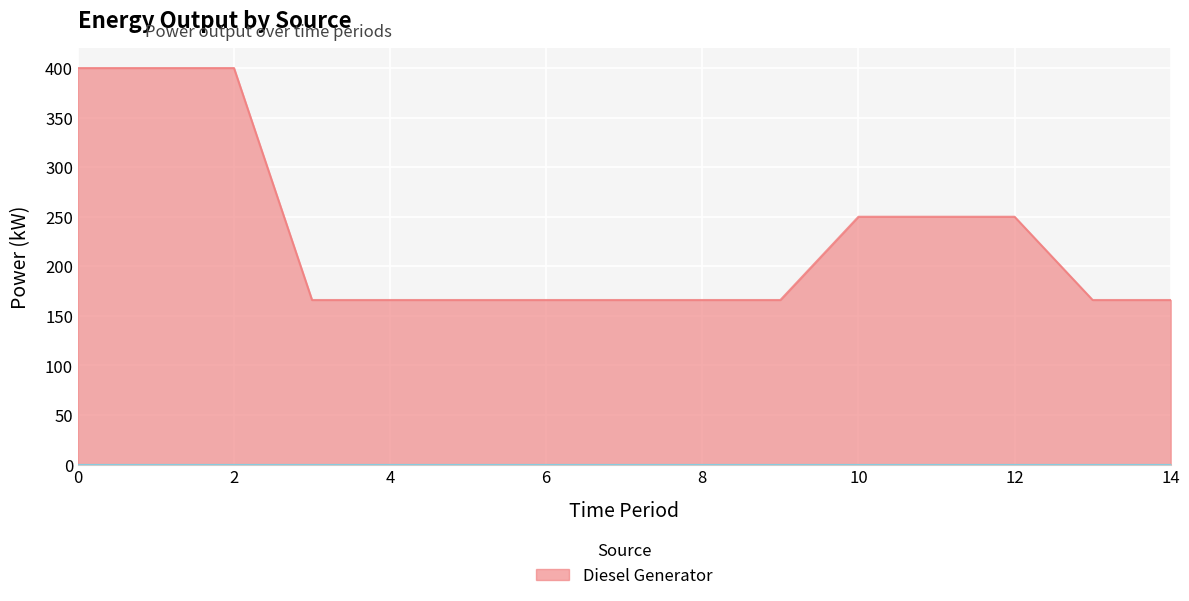

Which has a higher value, 10 or 1?

1